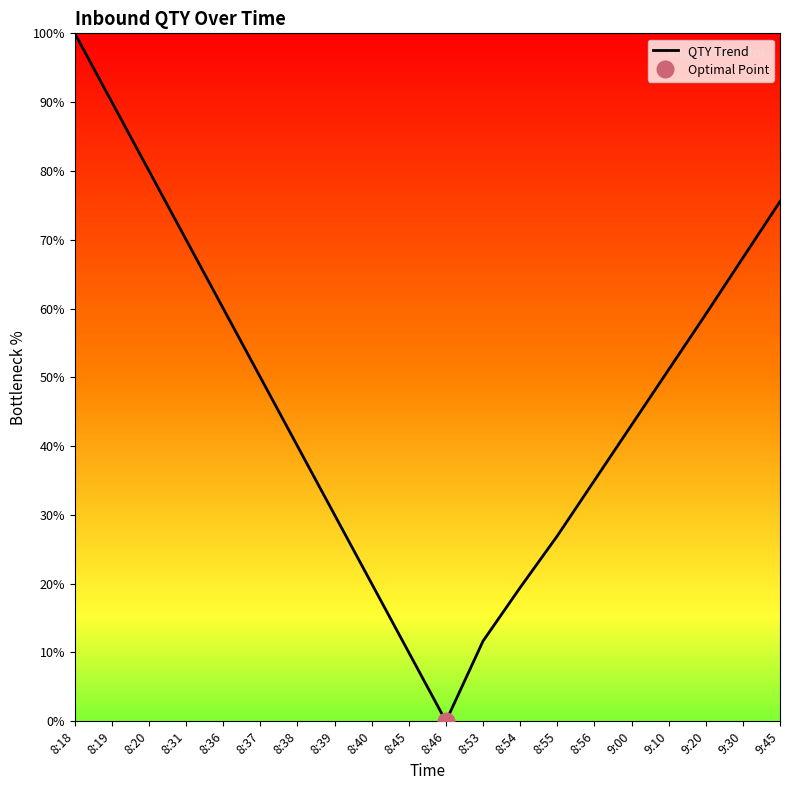

What is the change in value from 9:30 to 9:45?

+0.1